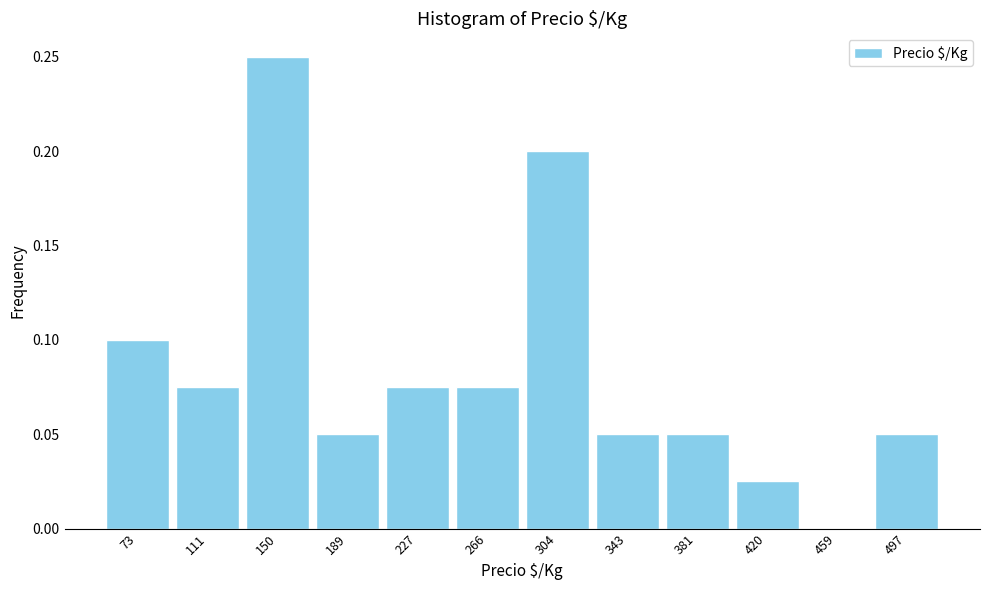

Reading left to right, transcribe this chart: for each bar, give the range it covers on the x-axis and its height. Neither the bar edges nor the heights are printed on the chart, so give them approximately, as read against the axes.

55 to 95: 0.100
95 to 130: 0.075
130 to 170: 0.250
170 to 210: 0.050
210 to 245: 0.075
245 to 285: 0.075
285 to 325: 0.200
325 to 365: 0.050
365 to 400: 0.050
400 to 440: 0.025
440 to 480: 0
480 to 515: 0.050